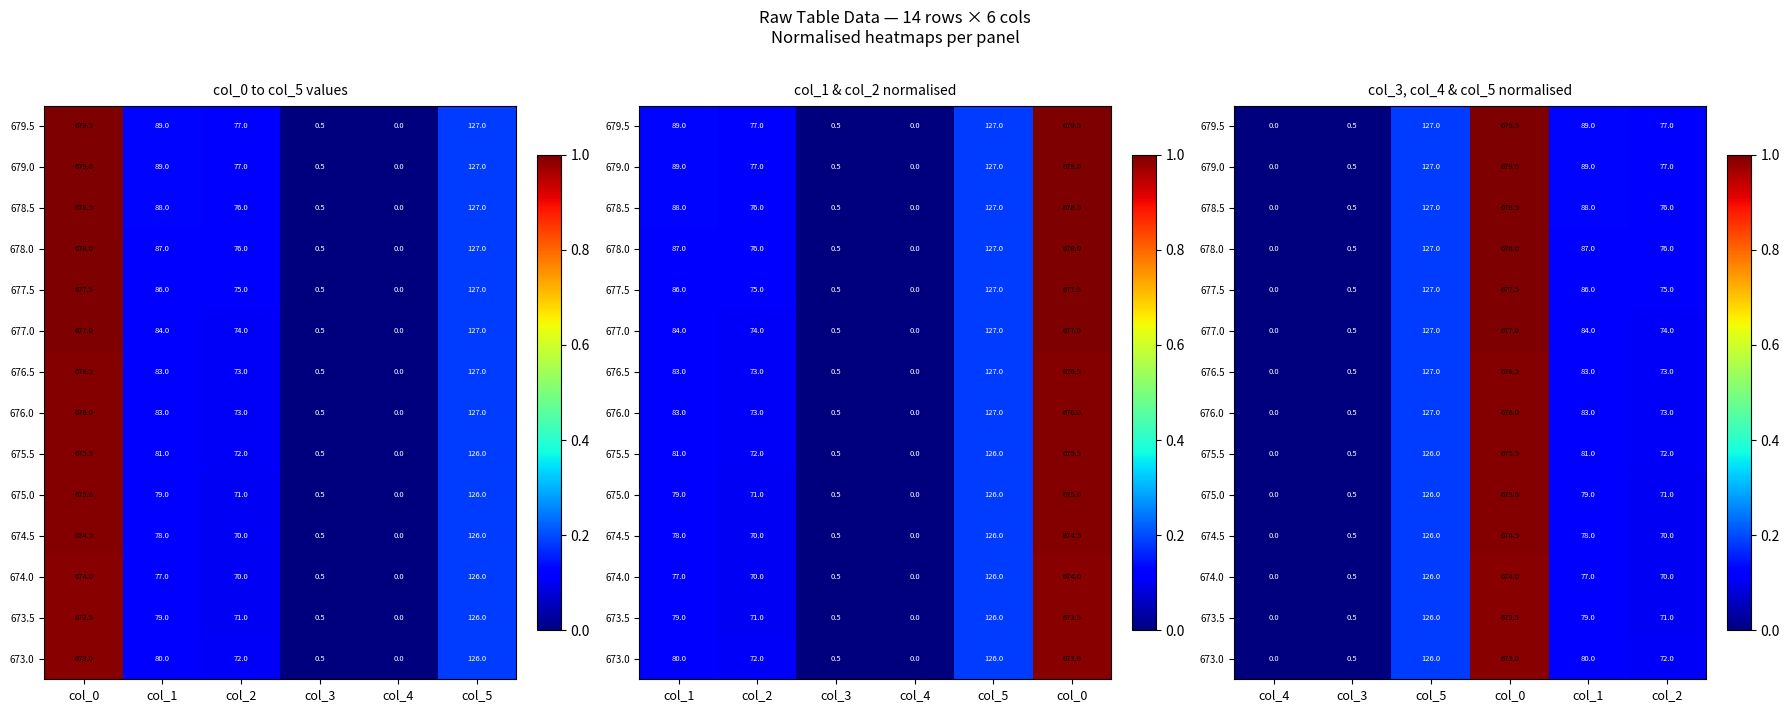

At col_1, list the series in order from smallest to largest.

674.0, 674.5, 673.5, 675.0, 673.0, 675.5, 676.0, 676.5, 677.0, 677.5, 678.0, 678.5, 679.0, 679.5